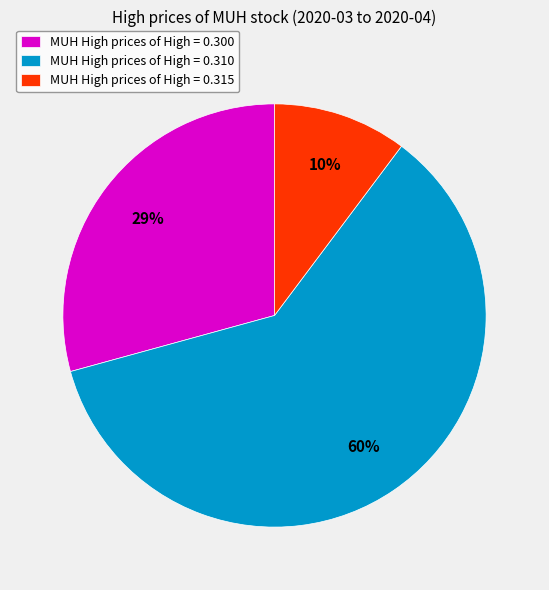

Is the sum of MUH High prices of High = 0.310 and MUH High prices of High = 0.315 greater than half?

Yes